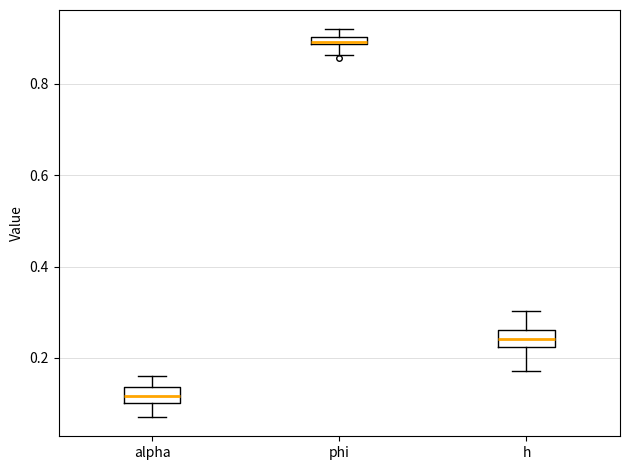

Which box's median line is the highest?

phi